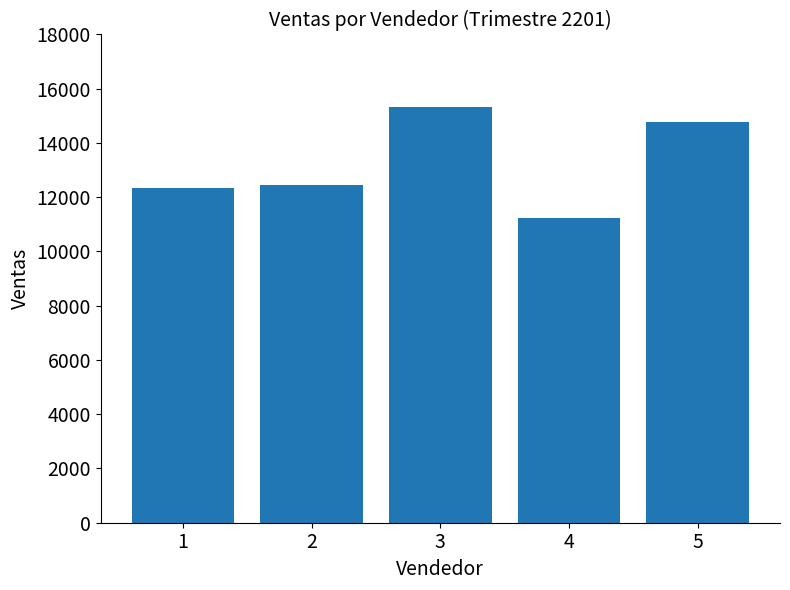

At which category does the chart reach its minimum across all series?

4